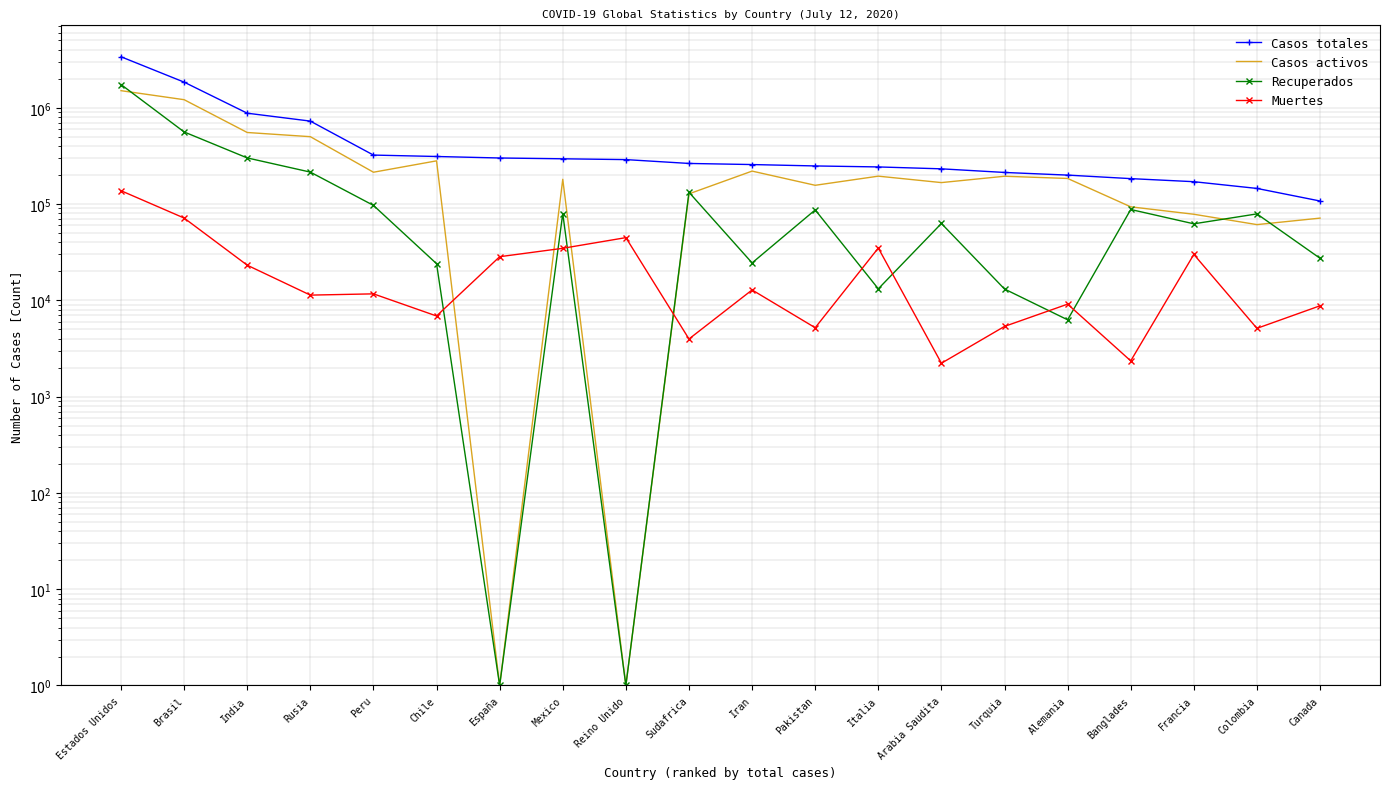

What is the difference between the maximum and second lowest values in the Casos totales series?

3241945